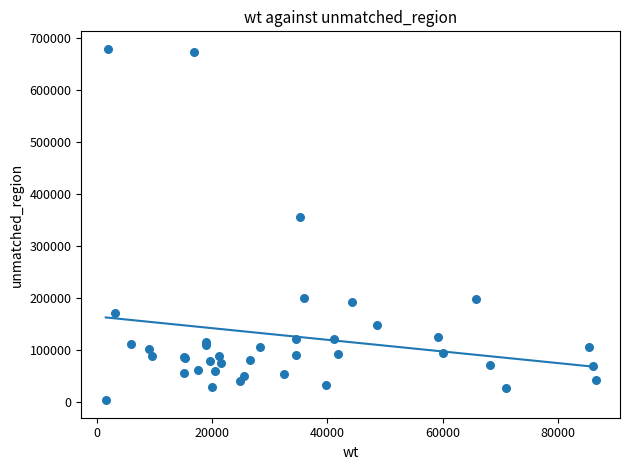

What Y value in the scatter plot is closest to 340459?

355360